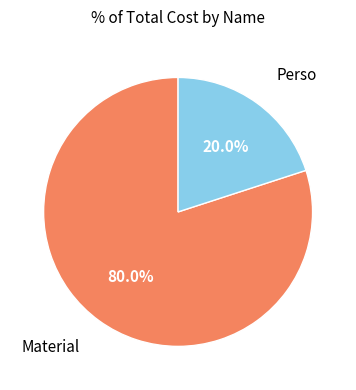

What is the largest slice in the pie chart?

Material